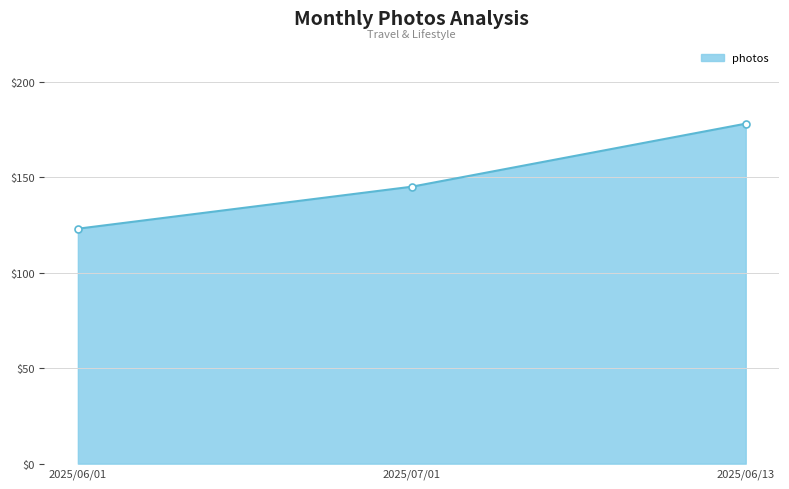

Rank the categories by value from lowest to highest.

2025/06/01, 2025/07/01, 2025/06/13